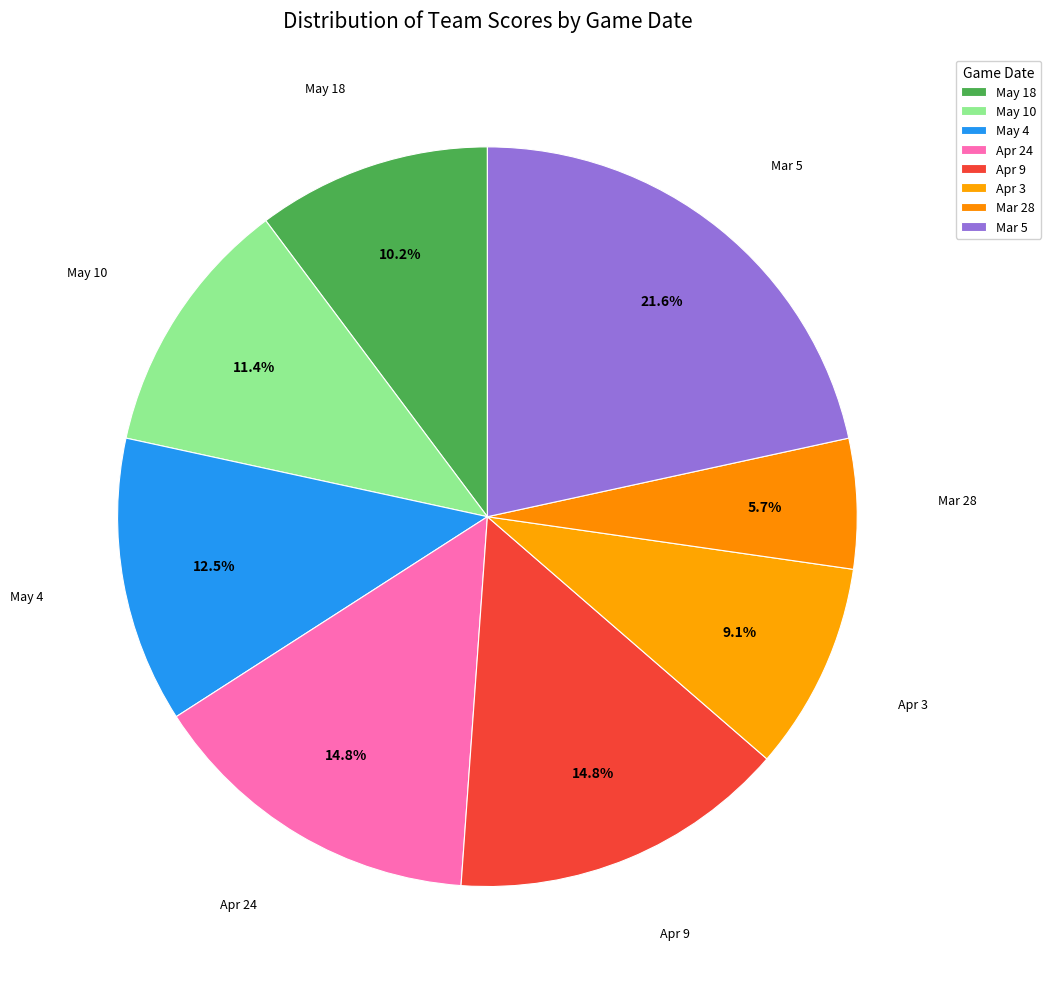

True or false: Mar 5 accounts for 22% of the total.

True